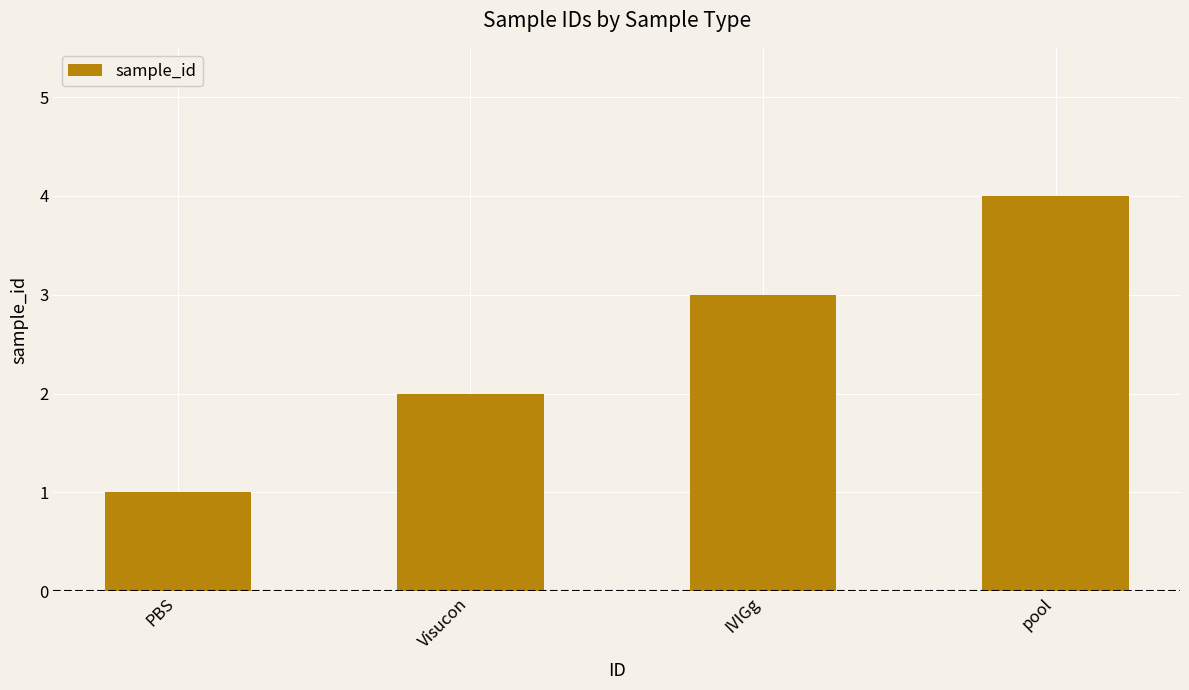

The chart shows a value of 2 at PBS. True or false?

False